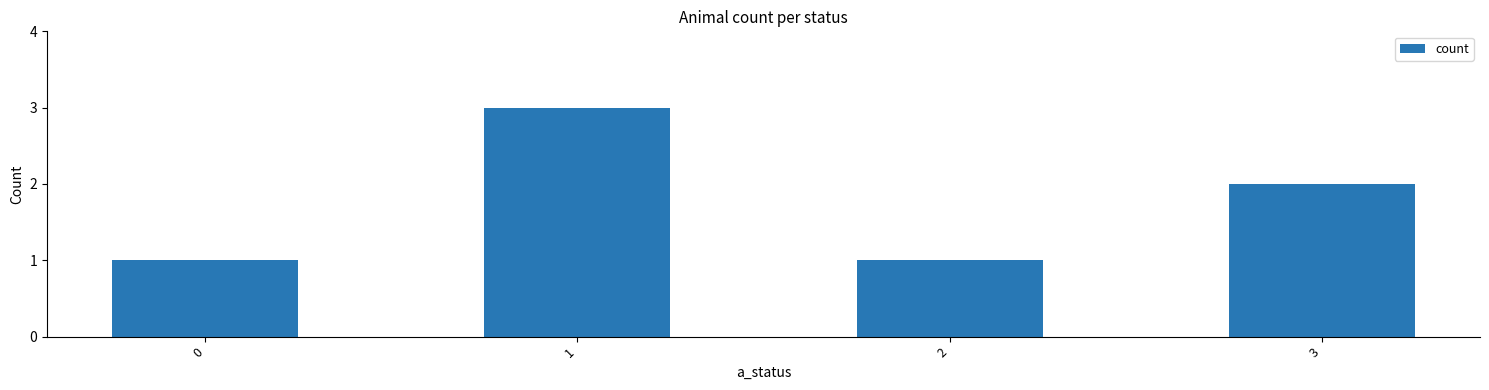

Are the bars horizontal?

No